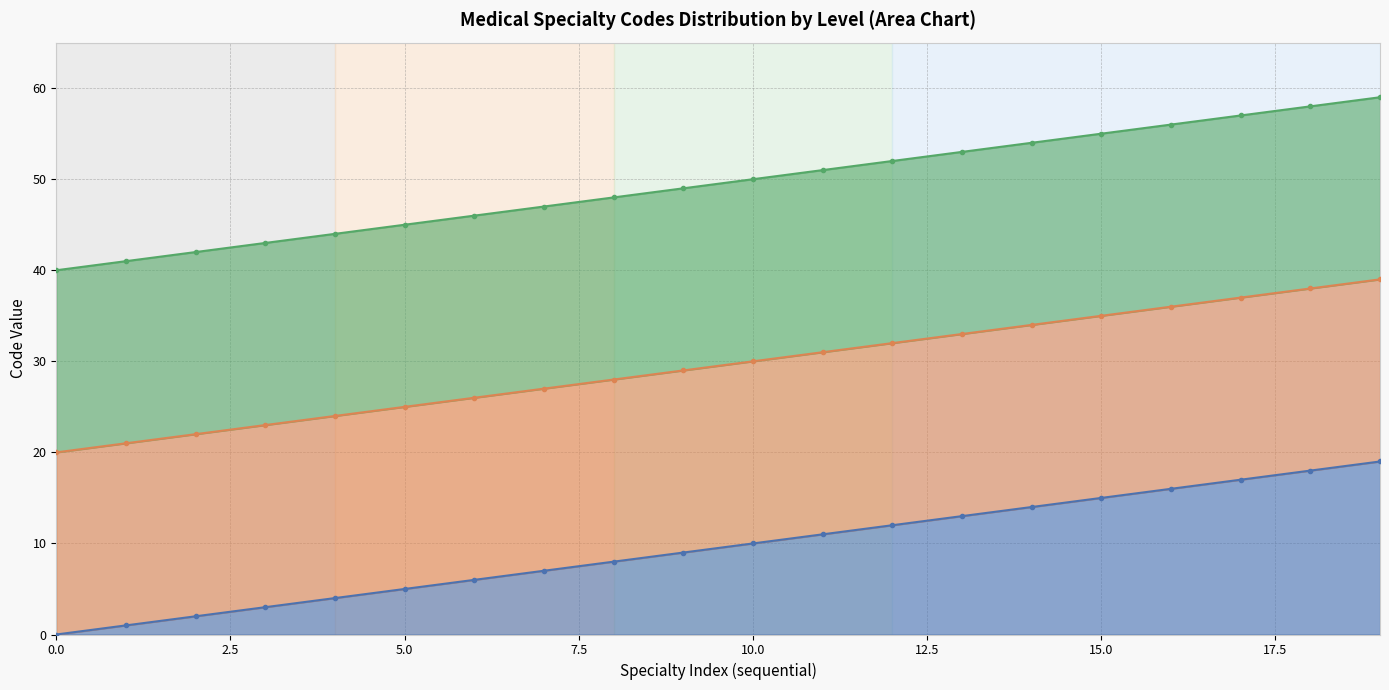

Rank the series by their maximum value, from lowest to highest.

Level-1 Codes (00-19), Level-1 Codes (20-39), Level-1 Codes (40-59)